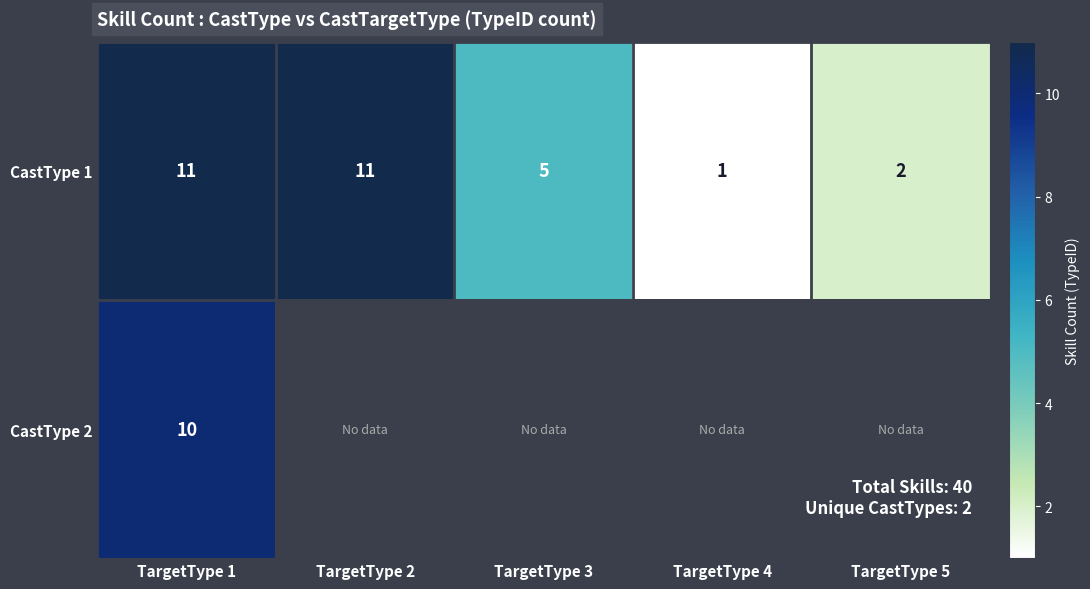

Between TargetType 3 and TargetType 5, which is larger?

TargetType 3